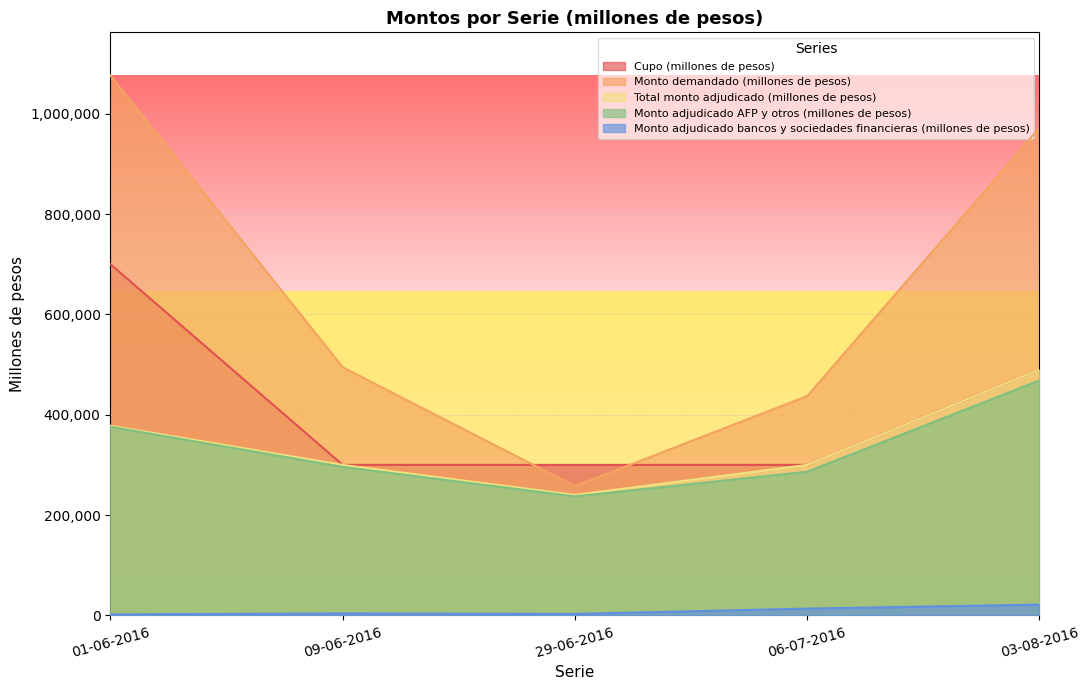

What is the spread (max minus min) of values at 06-07-2016?

423600